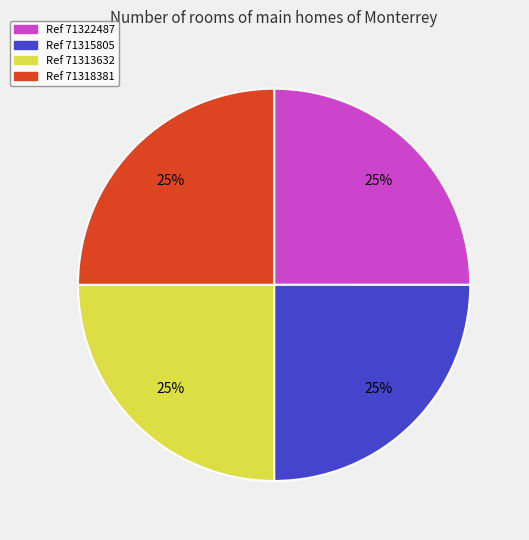

Does any single category account for the majority?

No